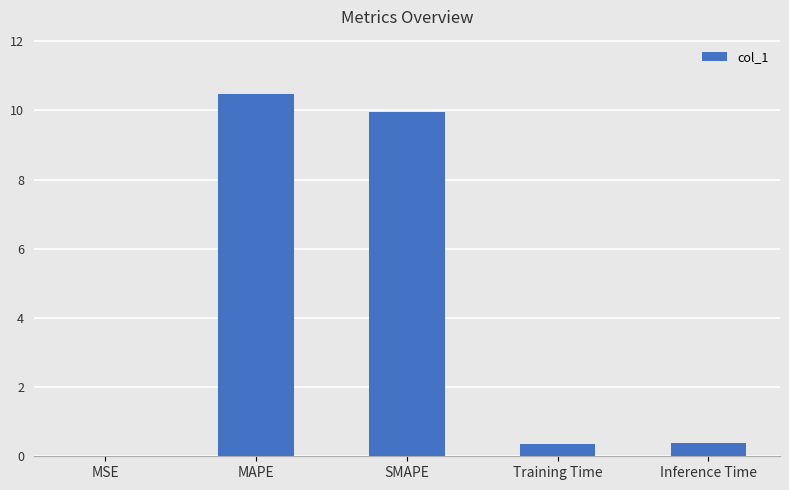

Between MAPE and Inference Time, which is larger?

MAPE